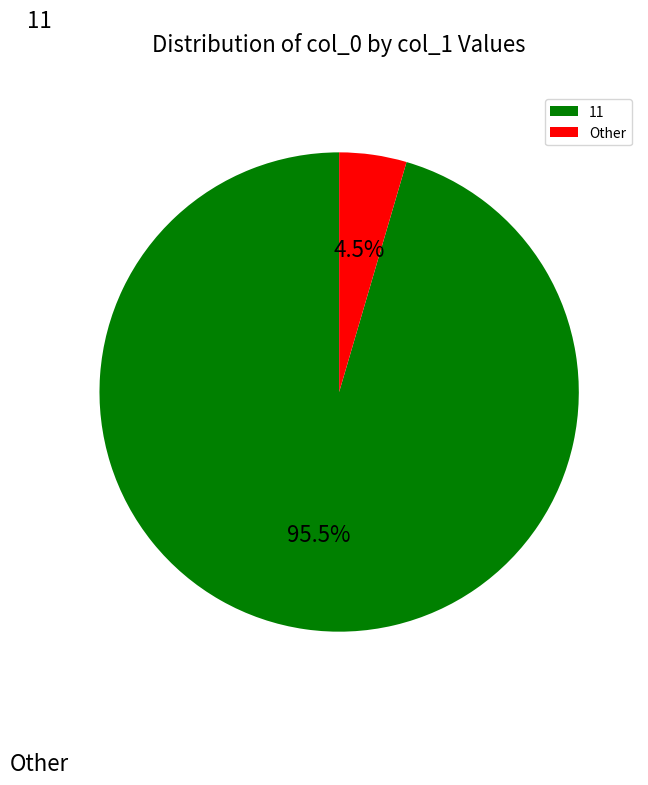

What is the smallest slice in the pie chart?

Other